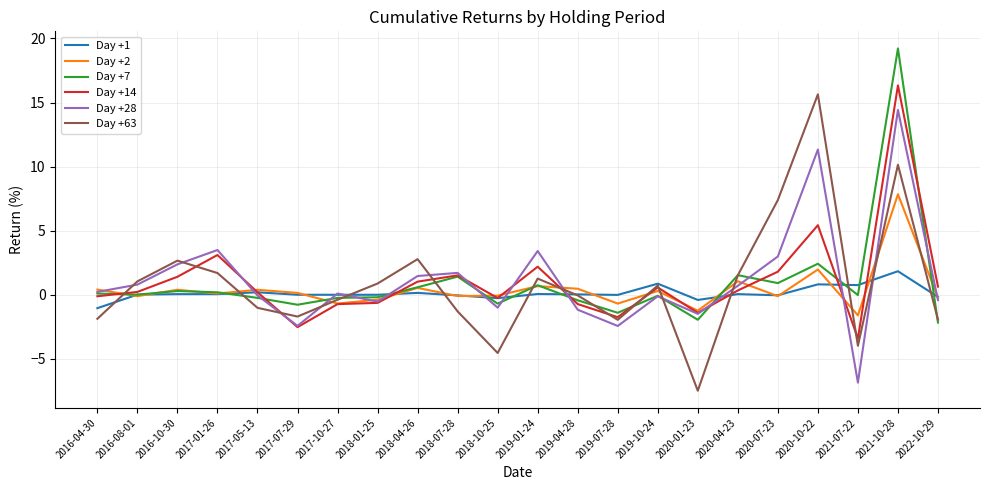

Is it true that Day +28 equals 3.6 at 2016-10-30?

False